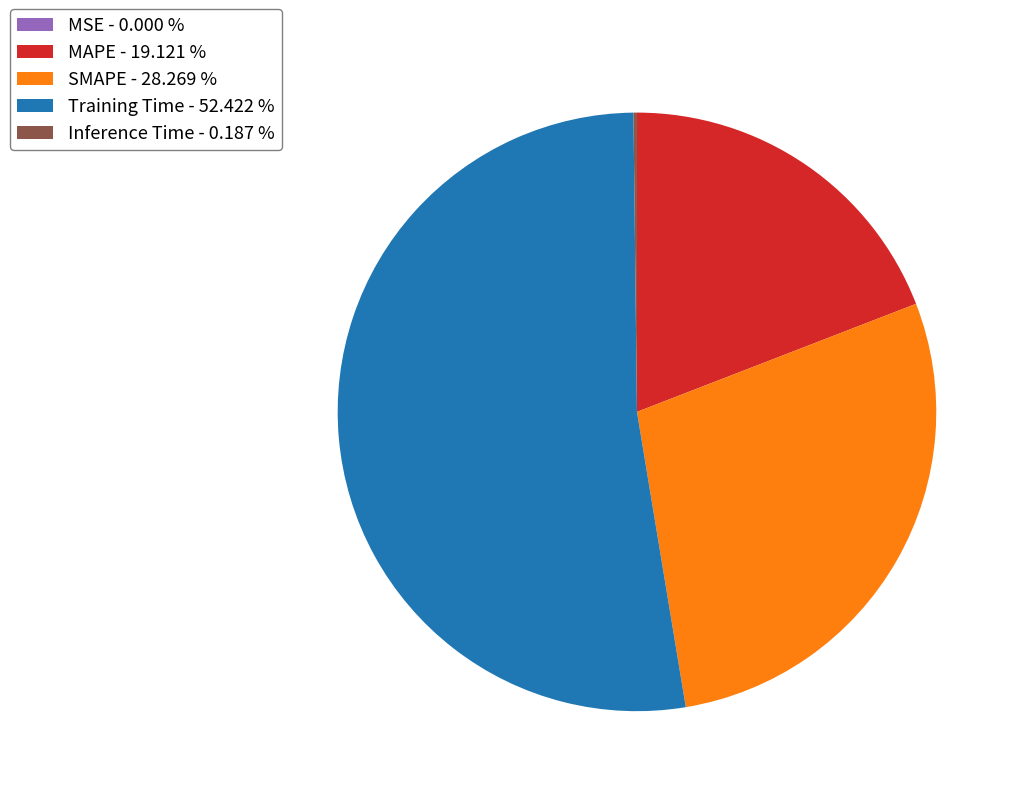

Does any single category account for the majority?

Yes